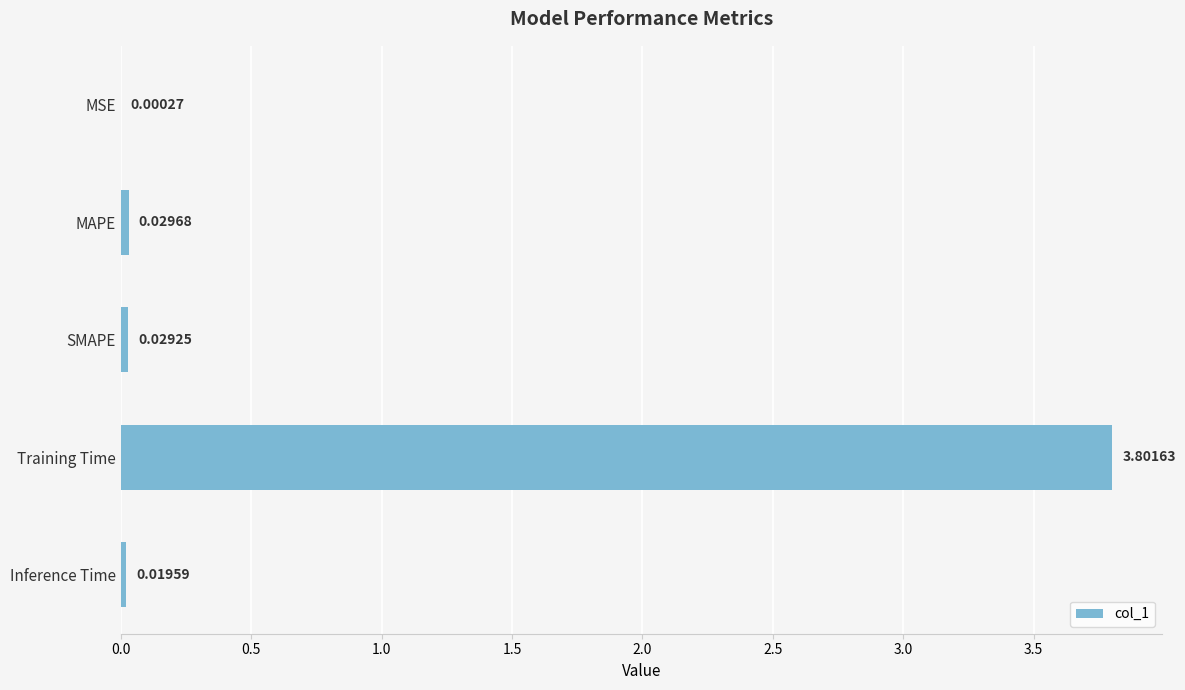

Where is the data nearest to the value 1?

MAPE